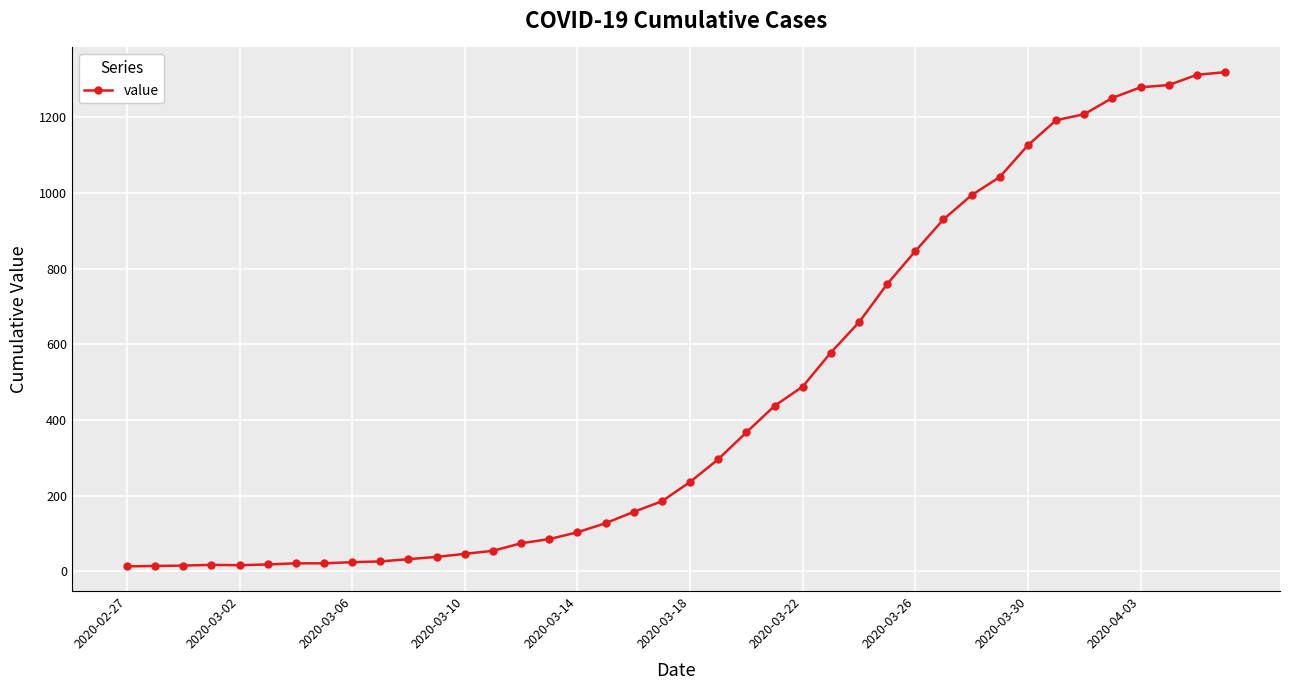

What is the sum of all values?

18689